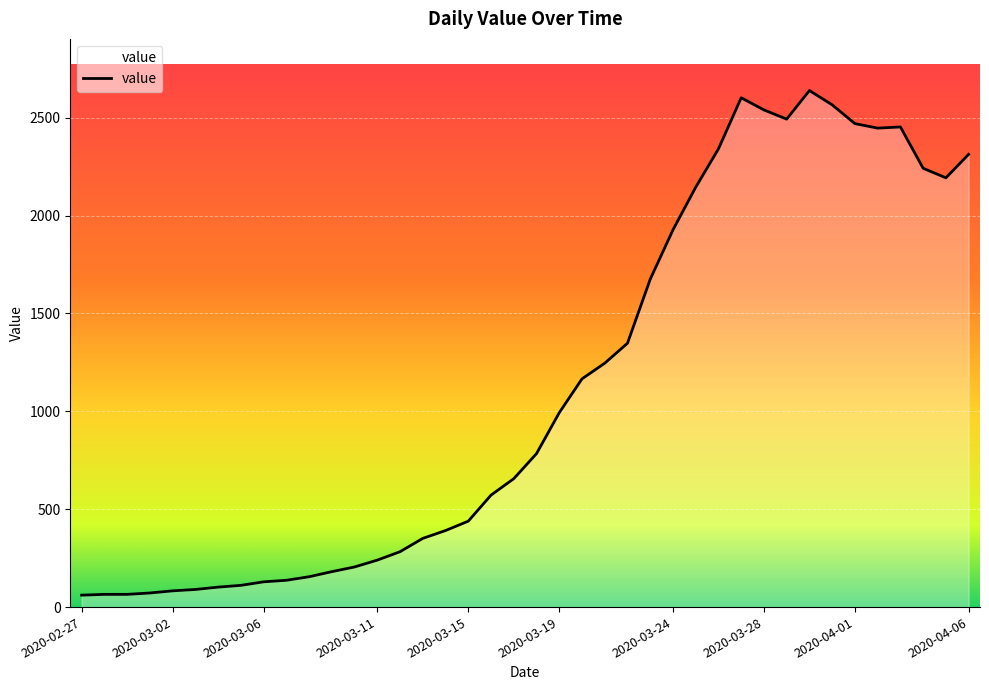

What is the smallest value displayed?

61